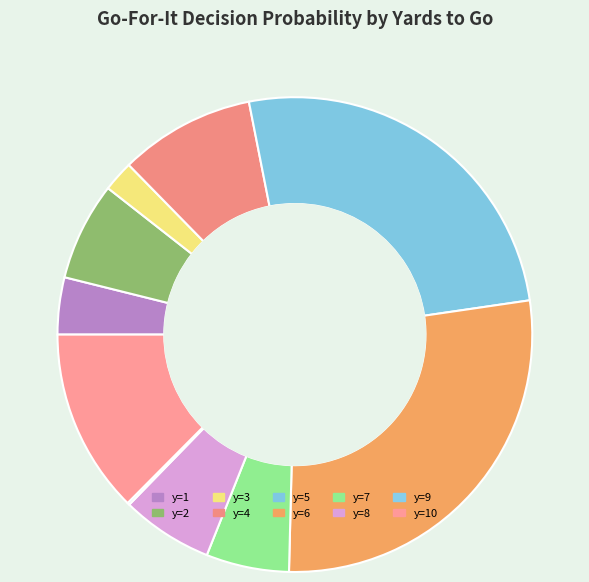

How many slices are in this pie chart?

10